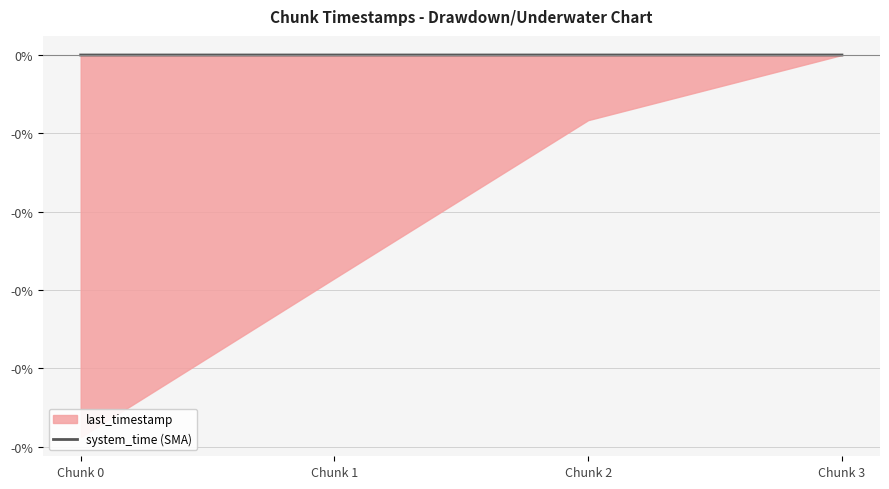

Is it true that the value at Chunk 2 is -0.0?

True